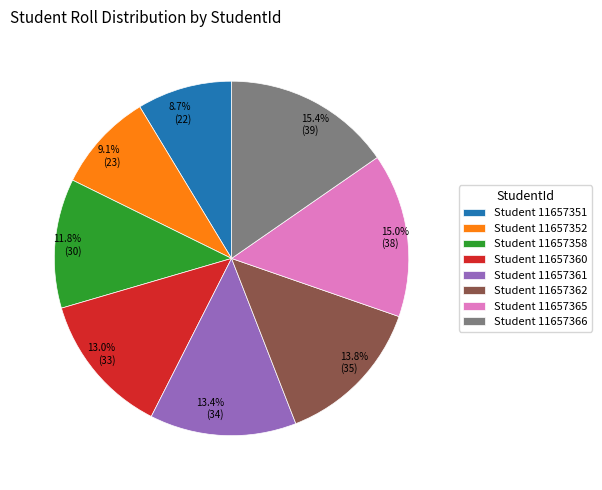

Does 13.0% (33) represent more than half of the total?

No